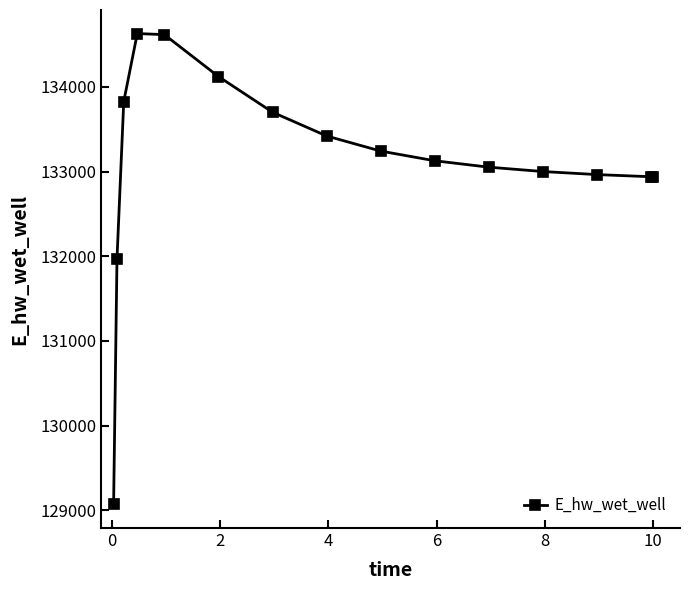

What is the minimum value shown in the chart?

129070.4